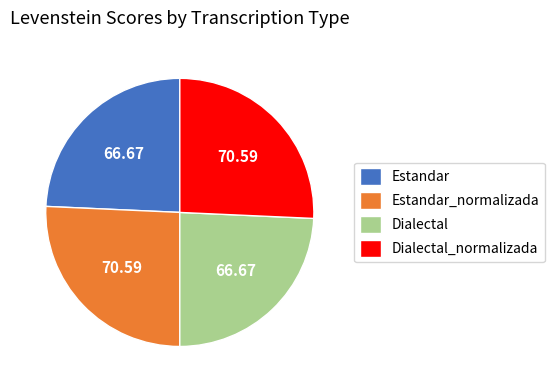

Does any single category account for the majority?

No